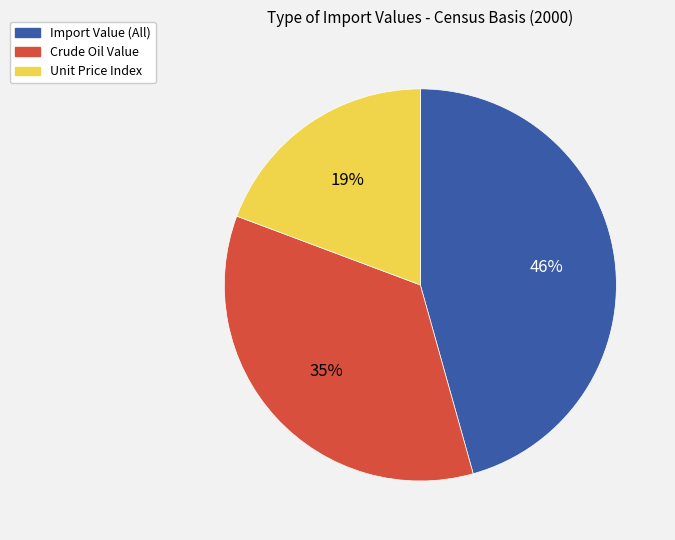

The Unit Price Index slice represents 19% of the pie. True or false?

True